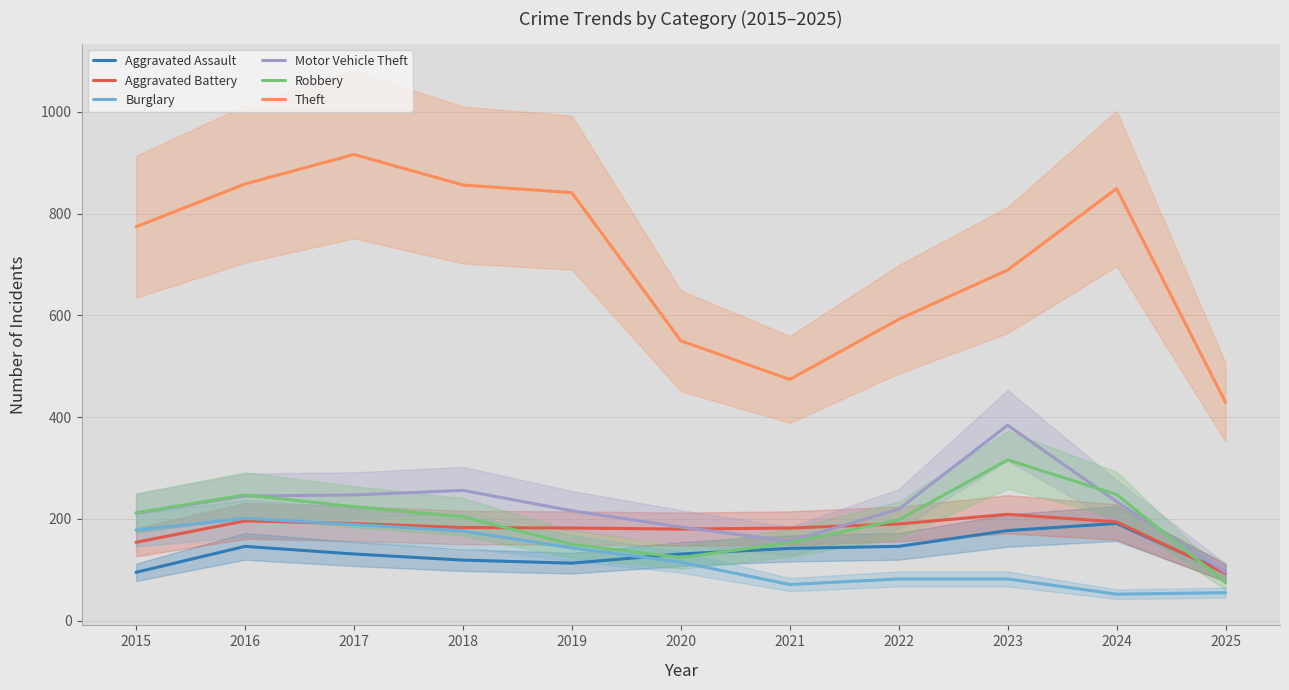

What is the lowest value of the Motor Vehicle Theft series?

95